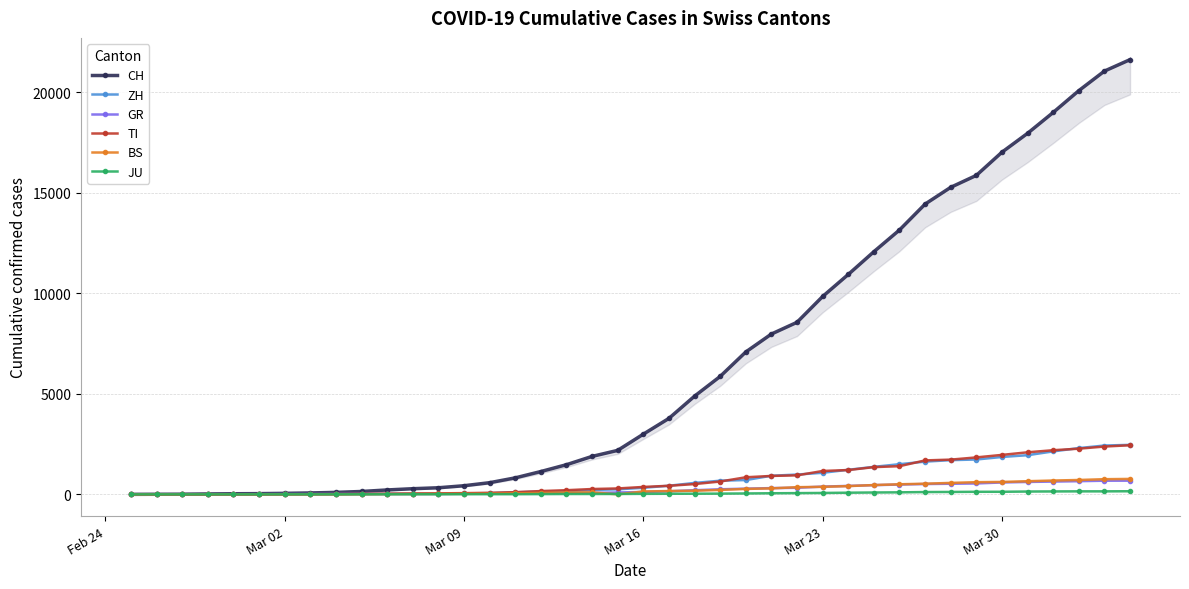

What is the highest value of the ZH series?

2461